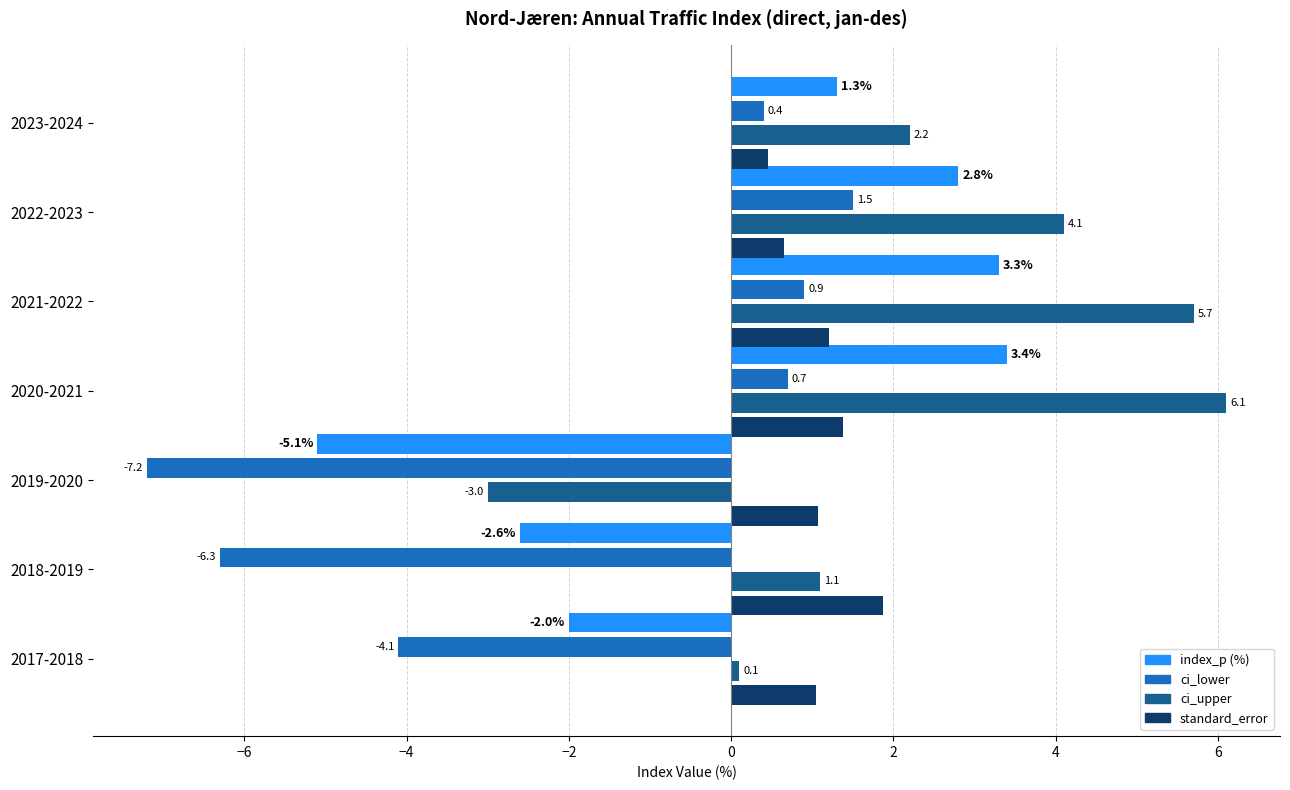

What is the spread (max minus min) of values at 2023-2024?

1.8